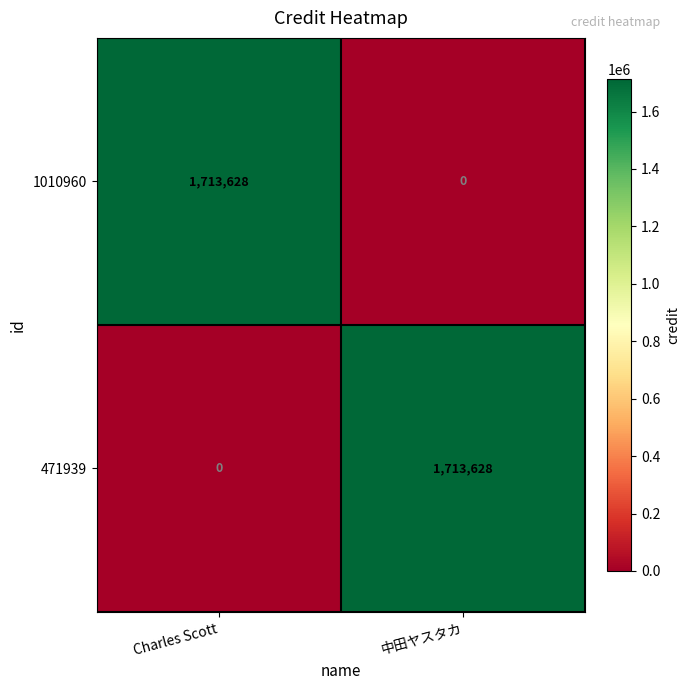

Reading left to right, transcribe all the data shown in this chart.

1010960: 1713628	0
471939: 0	1713628